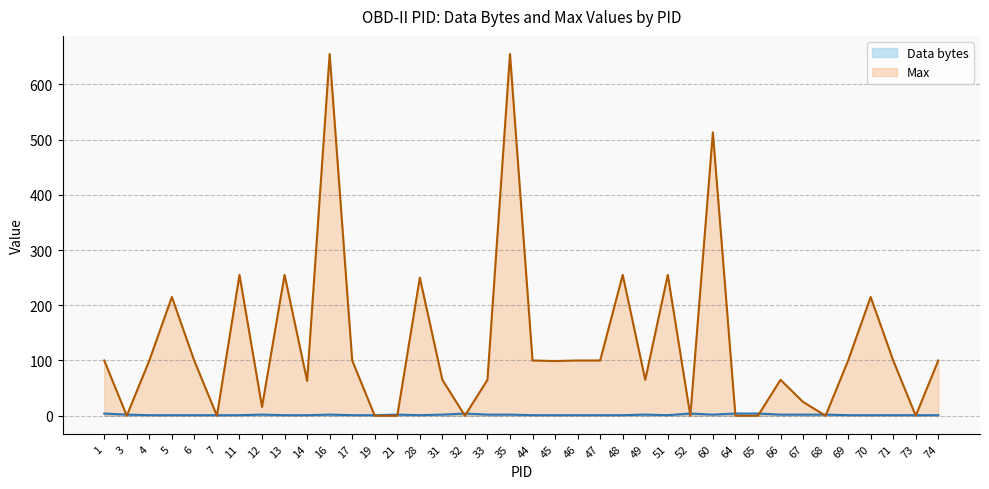

At which category is the sum across all series the highest?

16